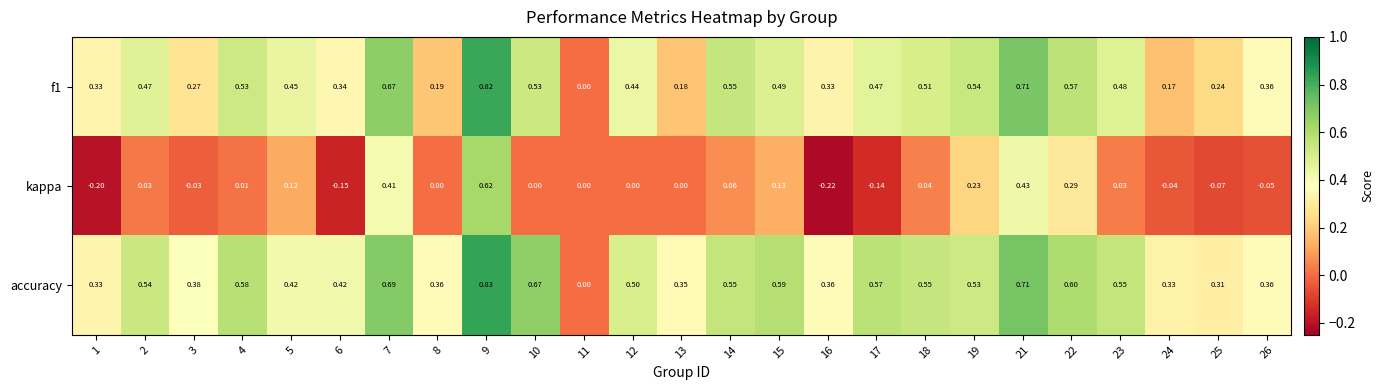

Which series has the largest total across all categories?

accuracy